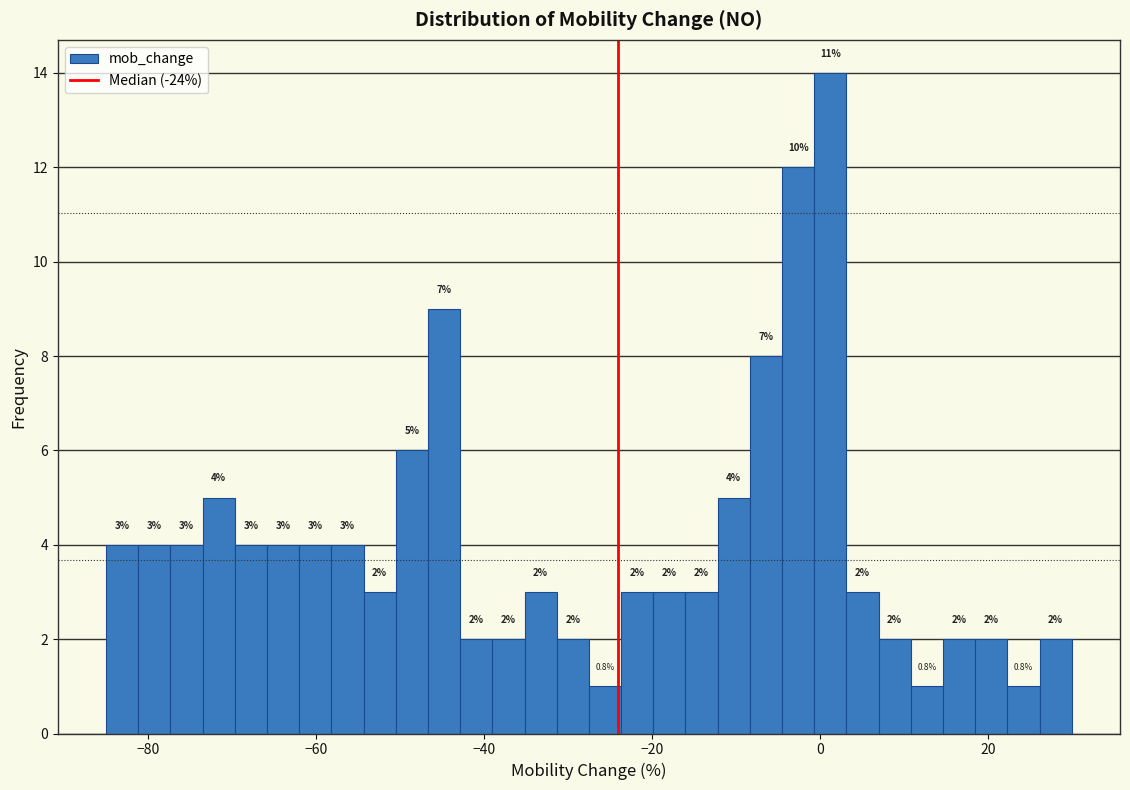

Around what value on the x-axis is the tallest bar? Give the approximate position of its centre, as read against the axis.

2